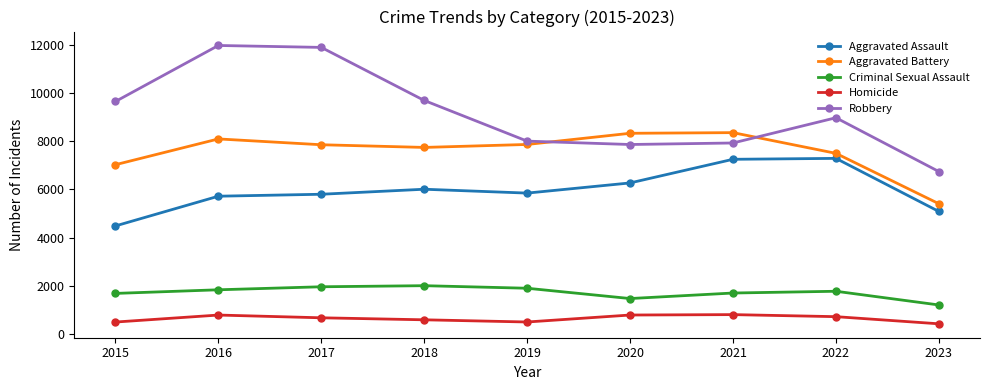

What is the average value of the Robbery series?

9181